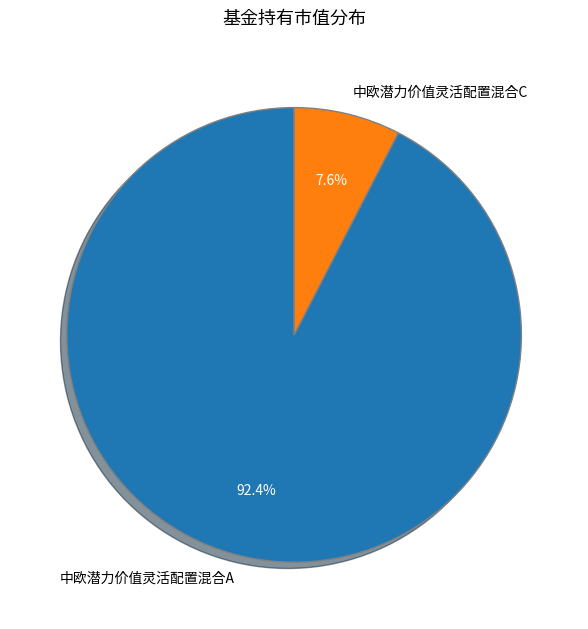

Between 中欧潜力价值灵活配置混合C and 中欧潜力价值灵活配置混合A, which is larger?

中欧潜力价值灵活配置混合A